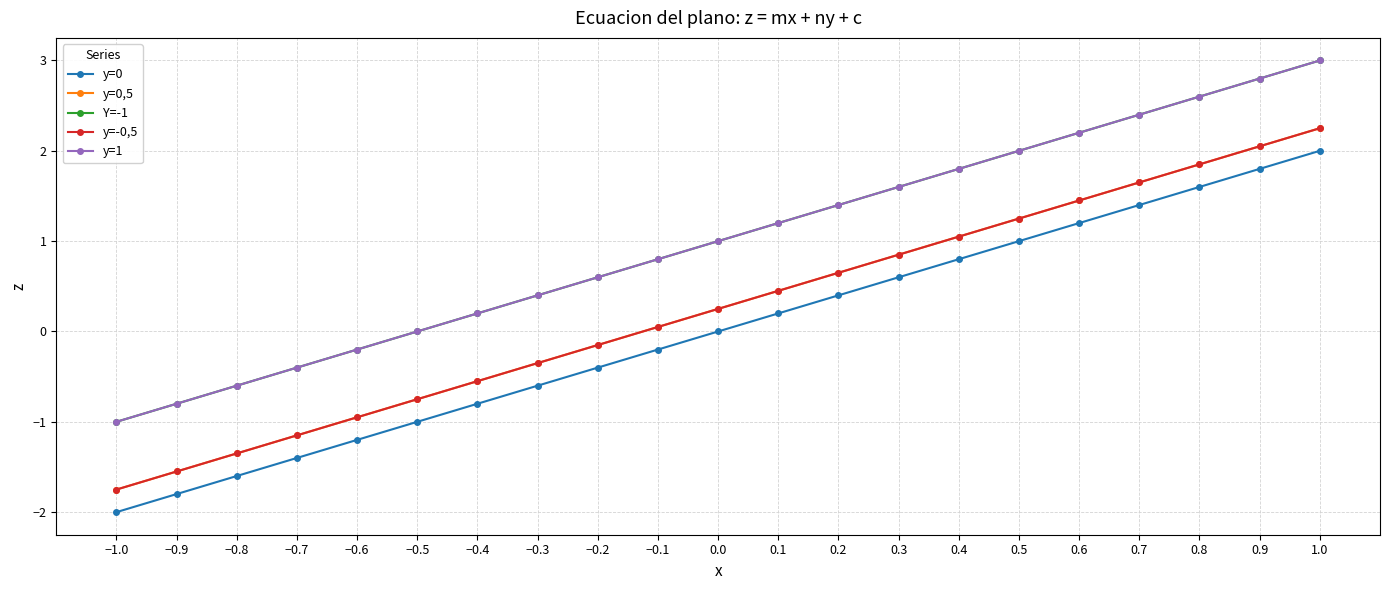

The y=0,5 series shows 1.1 at 0.4. True or false?

True